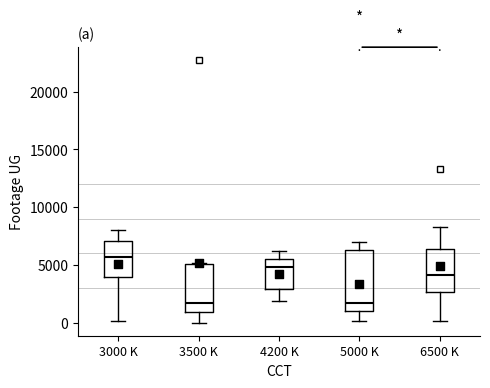

Where does the lower whisker of the box for 5000 K end on the y-axis? The values are not printed on the chart, so give them approximately, as read against the axis.

0